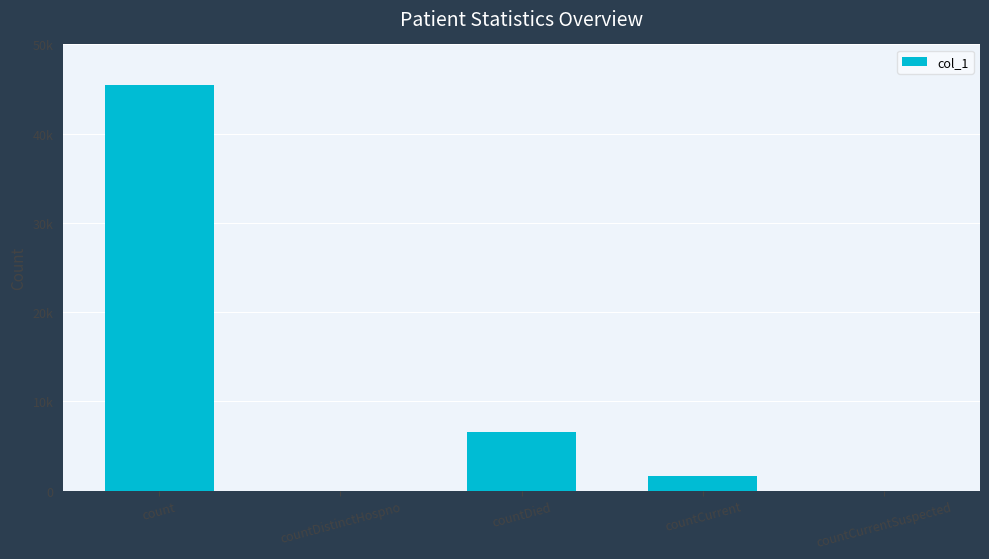

How many values are above zero?

3